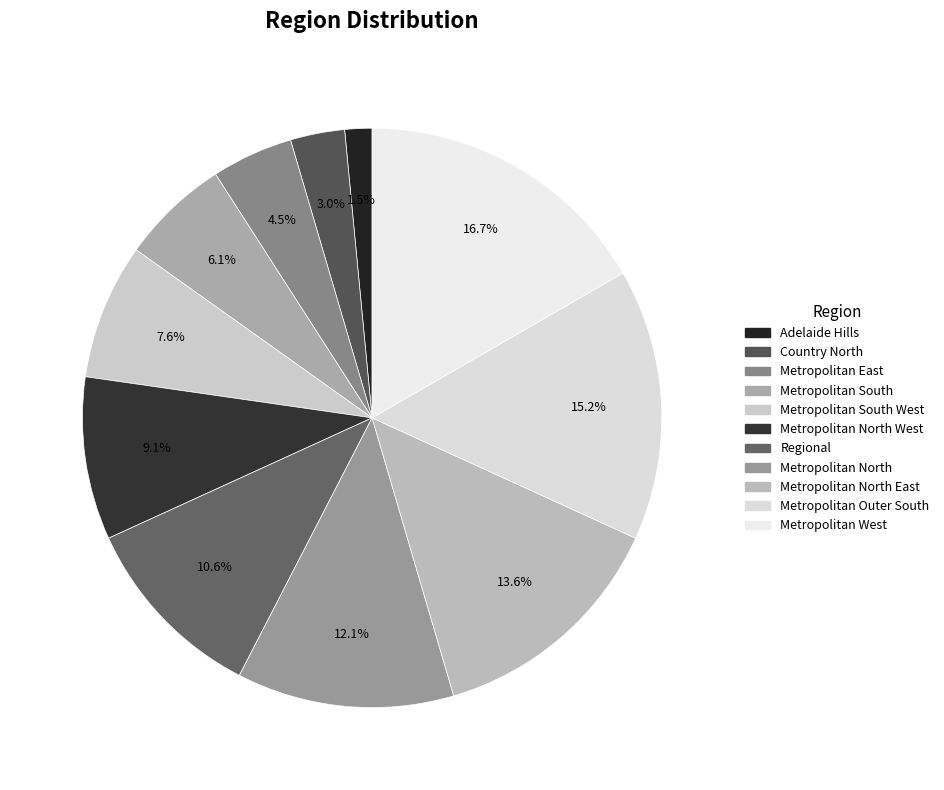

To the nearest percent, what is the difference between the largest and smallest slice percentages?

15%